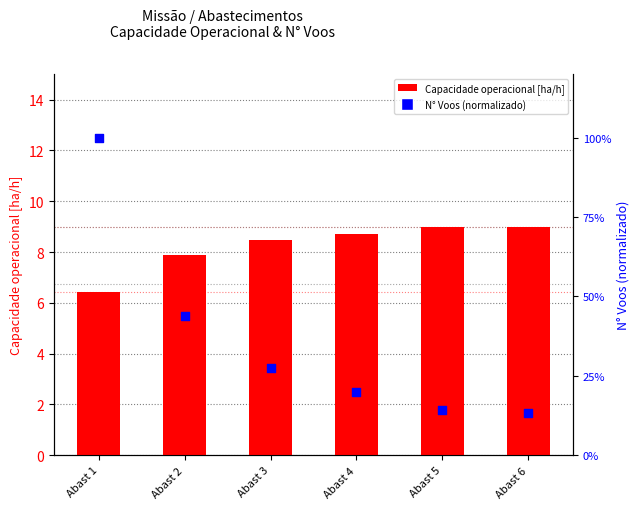

What is the total value across all series at Abast 4?

8.9